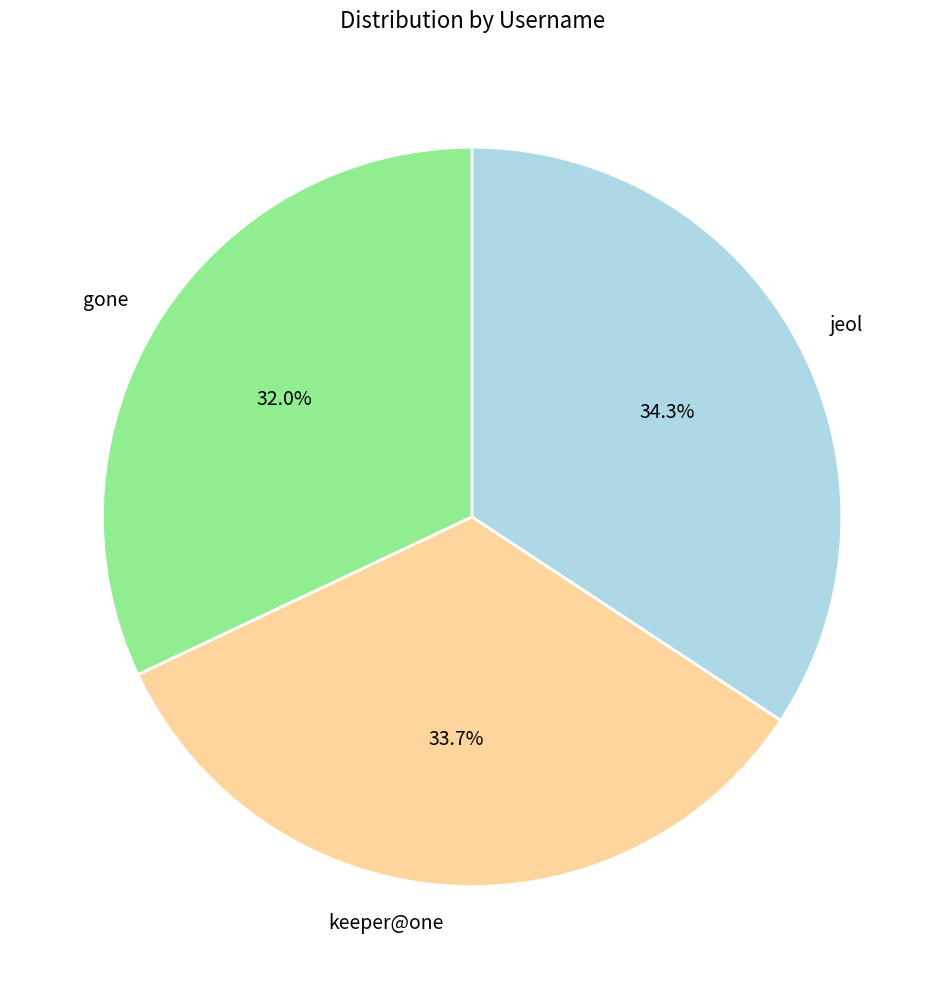

Is there a majority slice in this chart?

No